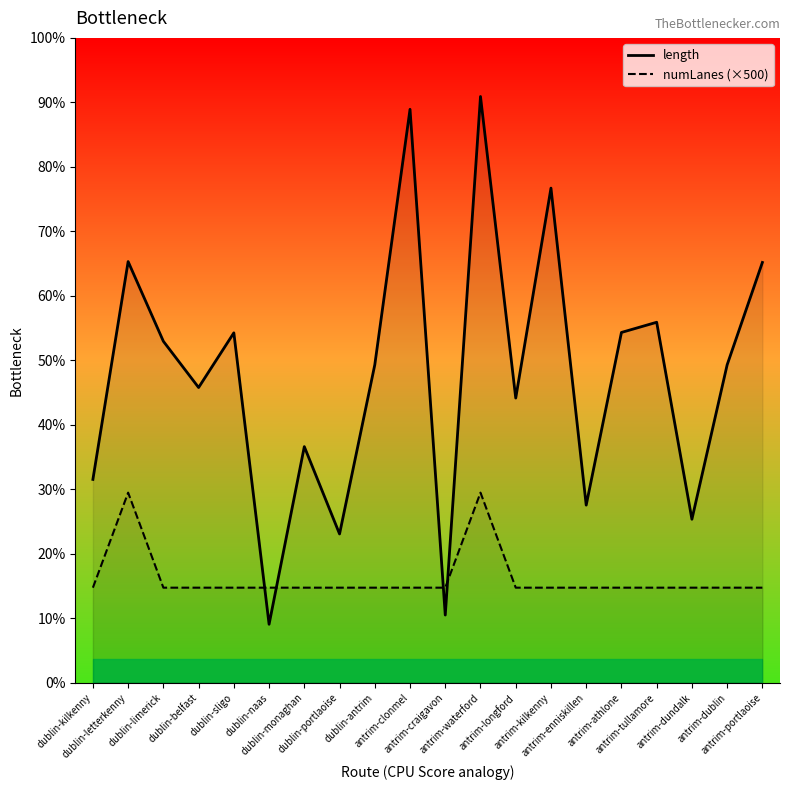

True or false: length has more than 1 points higher than both neighbors.

True